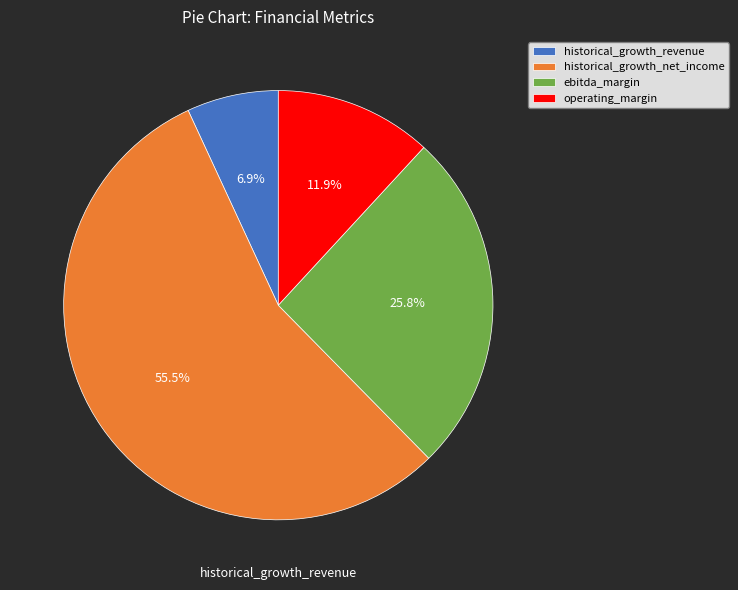

Which slice represents more than half of the pie?

historical_growth_net_income